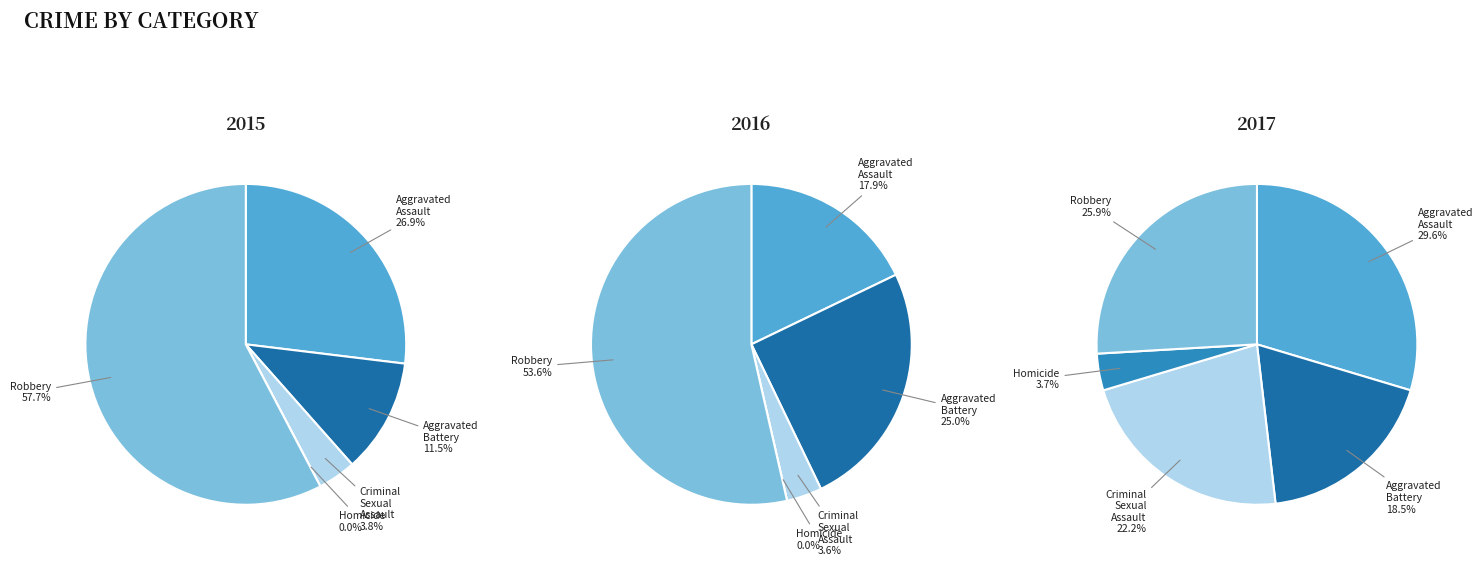

Is it true that Aggravated Battery is 32% of the pie?

False